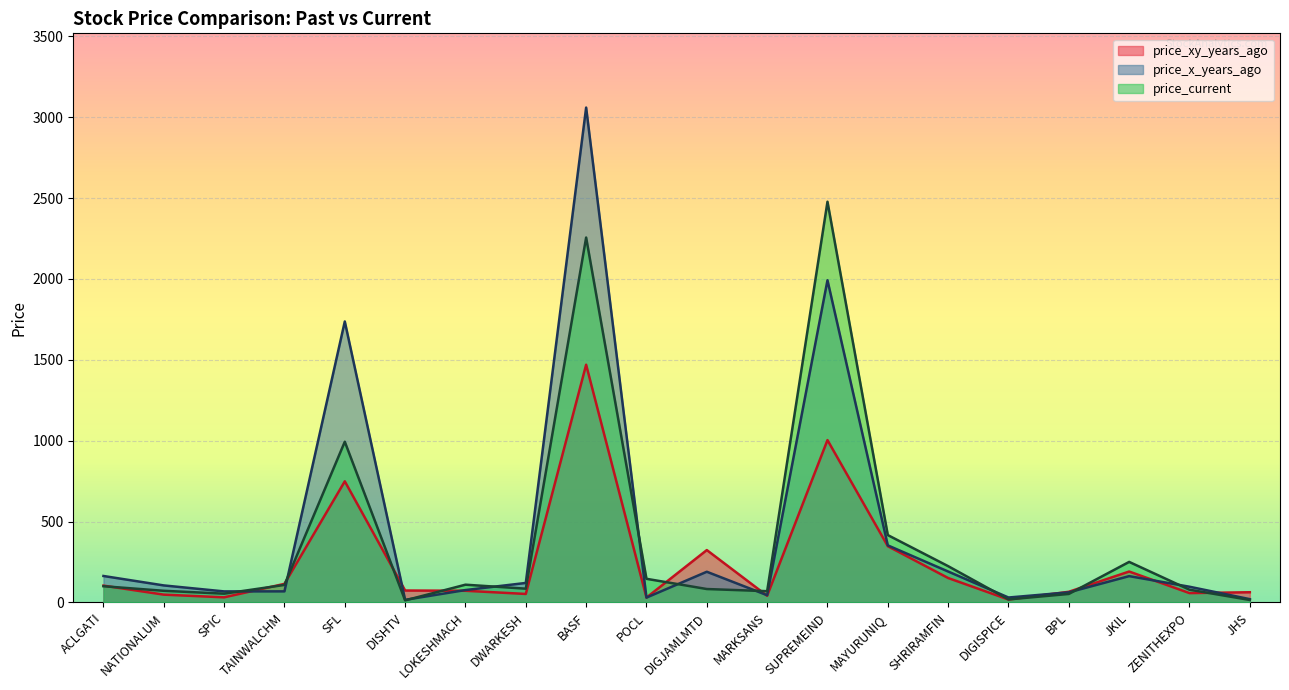

Rank the categories by price_x_years_ago value from lowest to highest.

DISHTV, JHS, POCL, DIGISPICE, MARKSANS, BPL, SPIC, TAINWALCHM, LOKESHMACH, ZENITHEXPO, NATIONALUM, DWARKESH, JKIL, ACLGATI, DIGJAMLMTD, SHRIRAMFIN, MAYURUNIQ, SFL, SUPREMEIND, BASF